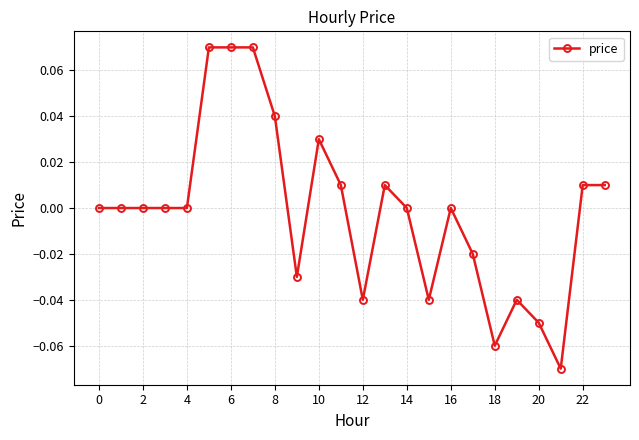

Is it true that the value at 16 is 0.0?

True